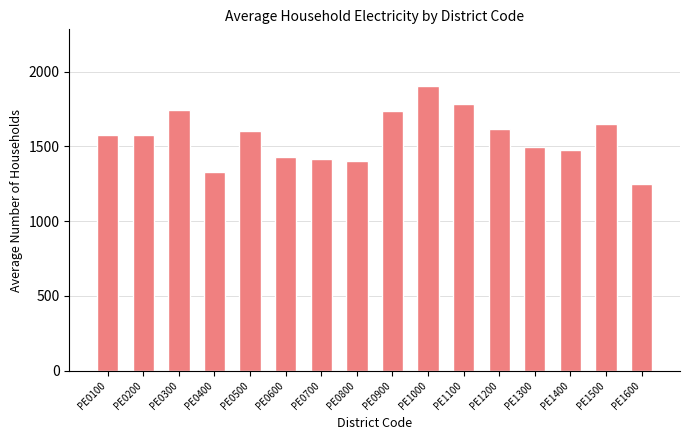

Approximately how many times larger is the value at PE1200 compared to PE0600?

1.1